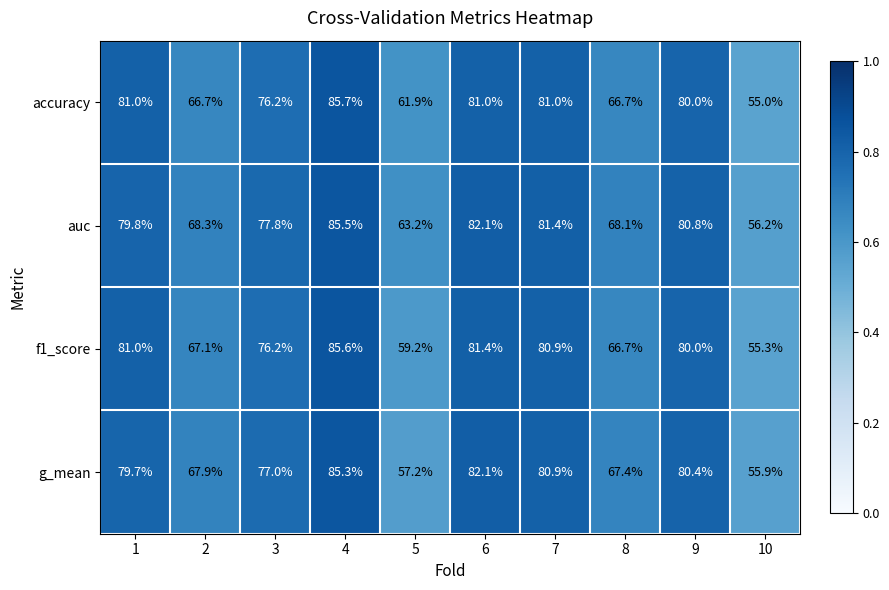

The value of g_mean at 9 is 53.1. True or false?

False